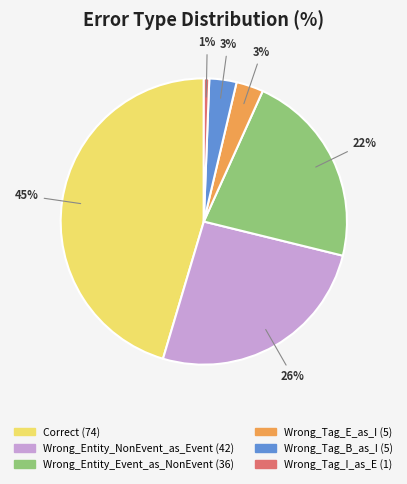

To the nearest percent, what percentage of the pie is Correct?

45%